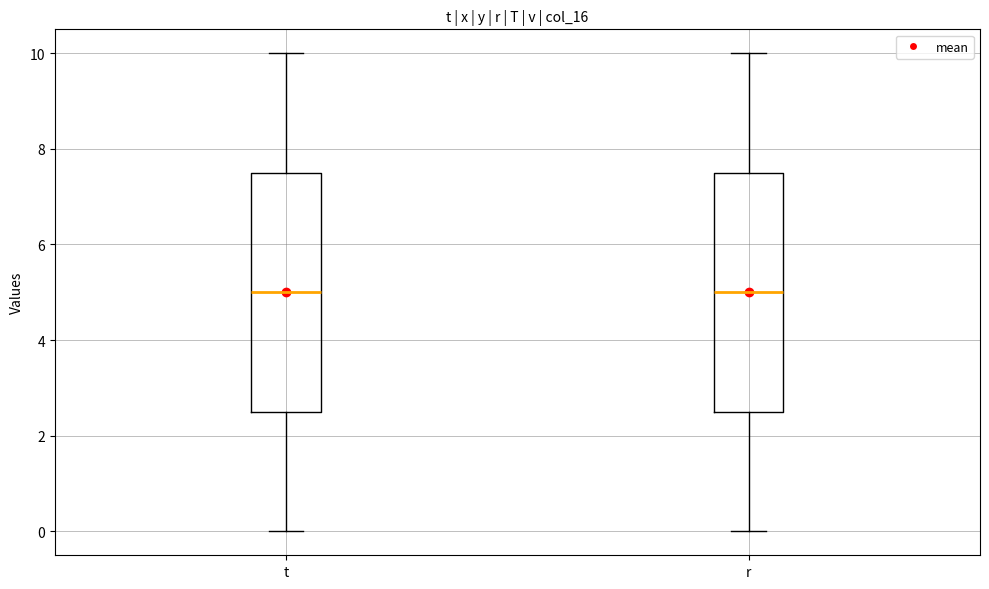

Reading left to right, read every box against the y-axis: the position of its median line, the range the box covers, and the ends of its whiskers. The values are not printed on the chart, so give them approximately, as read against the axis.

t: median 5.0, box 2.6 to 7.6, whiskers 0.0 to 10.0
r: median 5.0, box 2.6 to 7.6, whiskers 0.0 to 10.0